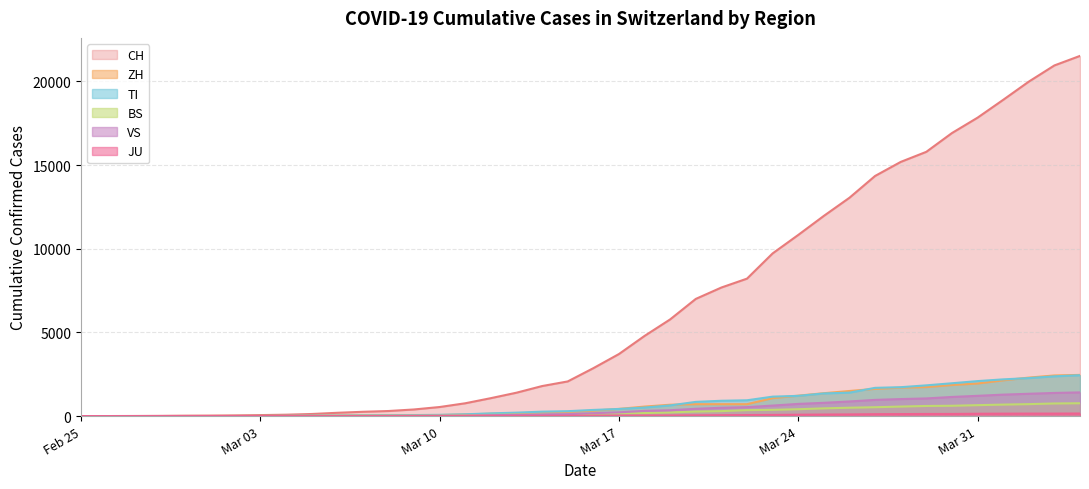

Rank the series by their maximum value, from lowest to highest.

JU, BS, VS, TI, ZH, CH